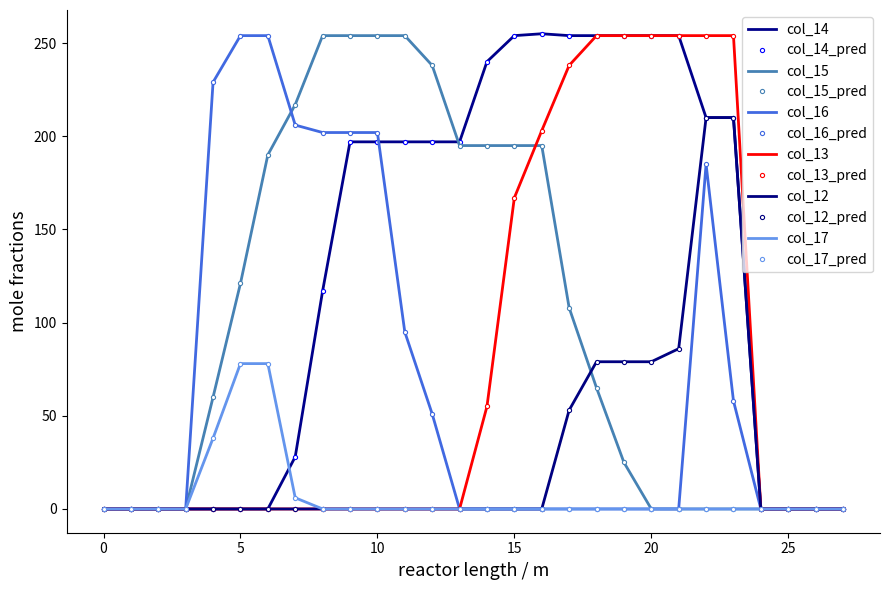

What is the average value of the col_12 series?

28